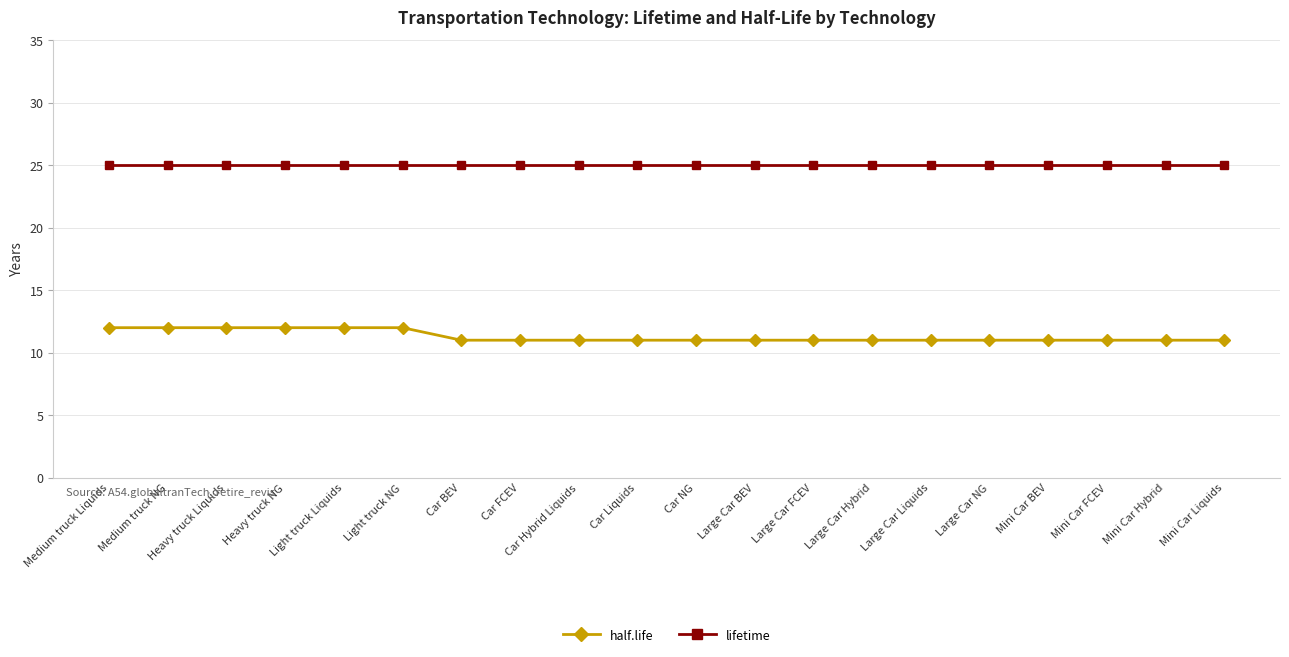

List the series in order of their peak value, highest first.

lifetime, half.life